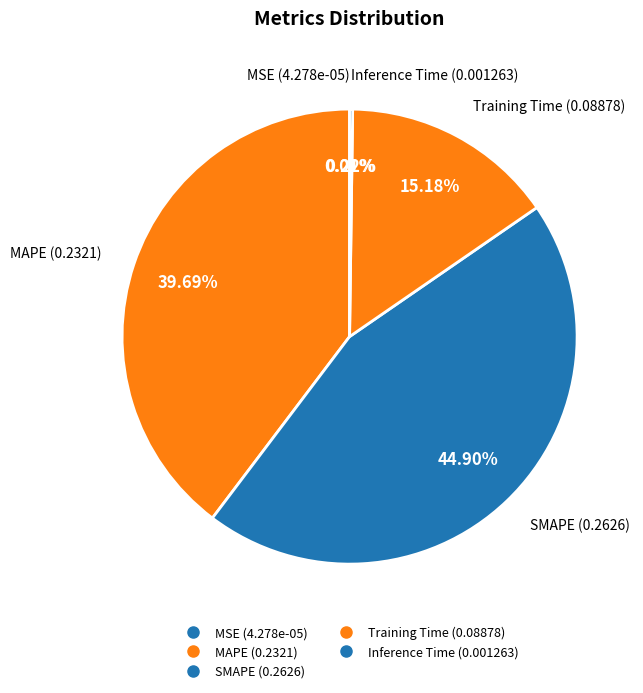

Which has a higher value, MAPE or Training Time?

MAPE